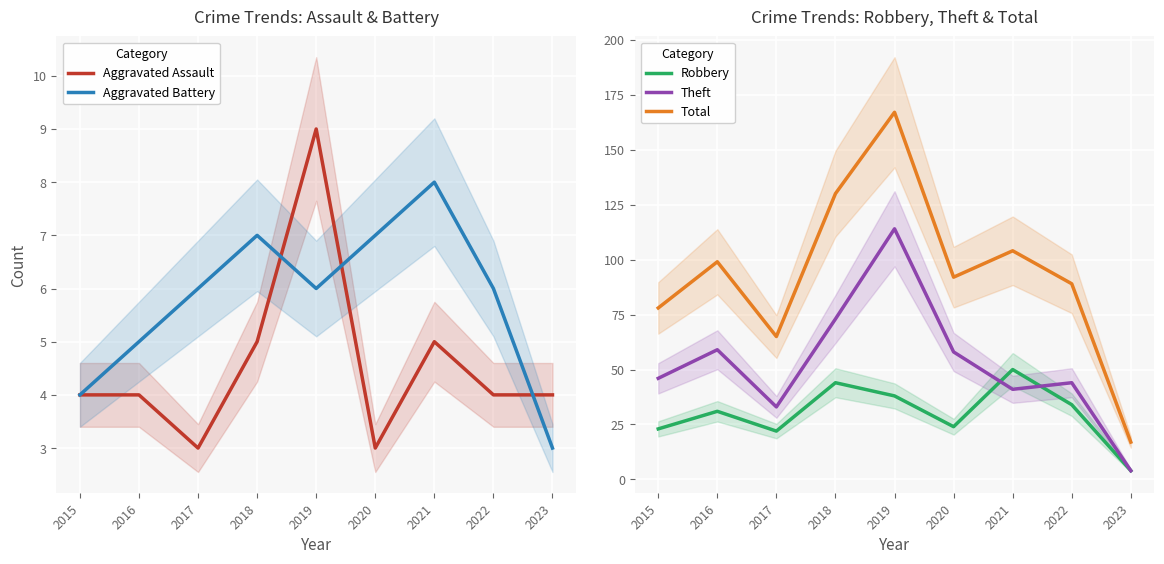

What is the difference between the highest and lowest values at 2015?

74